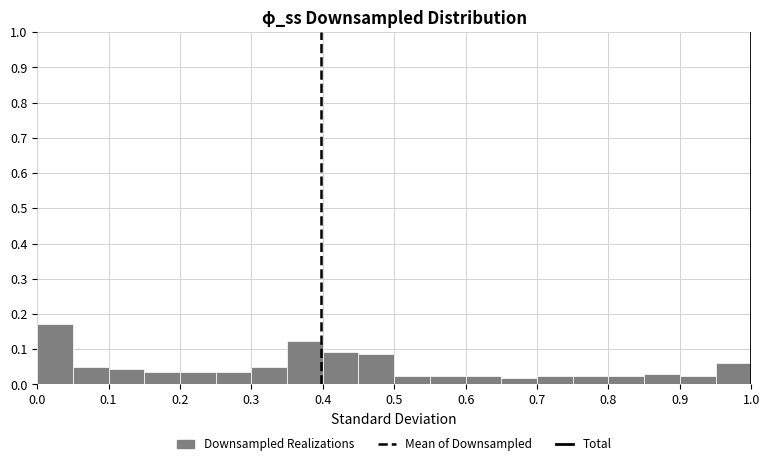

Reading left to right, list every bar in this chart as the range it spans on the x-axis followed by its height. The values are not printed on the chart, so give them approximately, as read against the axis.

0.00 to 0.05: 0.17
0.05 to 0.10: 0.05
0.10 to 0.15: 0.04
0.15 to 0.20: 0.04
0.20 to 0.25: 0.04
0.25 to 0.30: 0.04
0.30 to 0.35: 0.05
0.35 to 0.40: 0.12
0.40 to 0.45: 0.09
0.45 to 0.50: 0.09
0.50 to 0.55: 0.02
0.55 to 0.60: 0.02
0.60 to 0.65: 0.02
0.65 to 0.70: 0.02
0.70 to 0.75: 0.02
0.75 to 0.80: 0.02
0.80 to 0.85: 0.02
0.85 to 0.90: 0.03
0.90 to 0.95: 0.02
0.95 to 1.00: 0.06